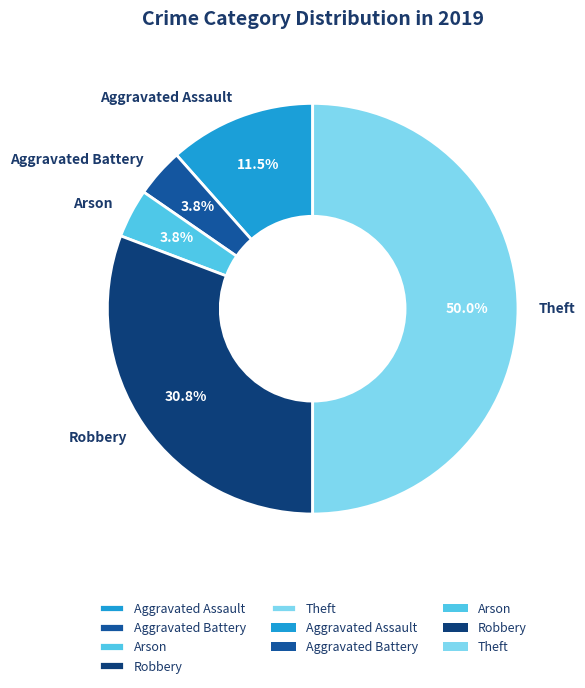

Between Aggravated Assault and Aggravated Battery, which is larger?

Aggravated Assault